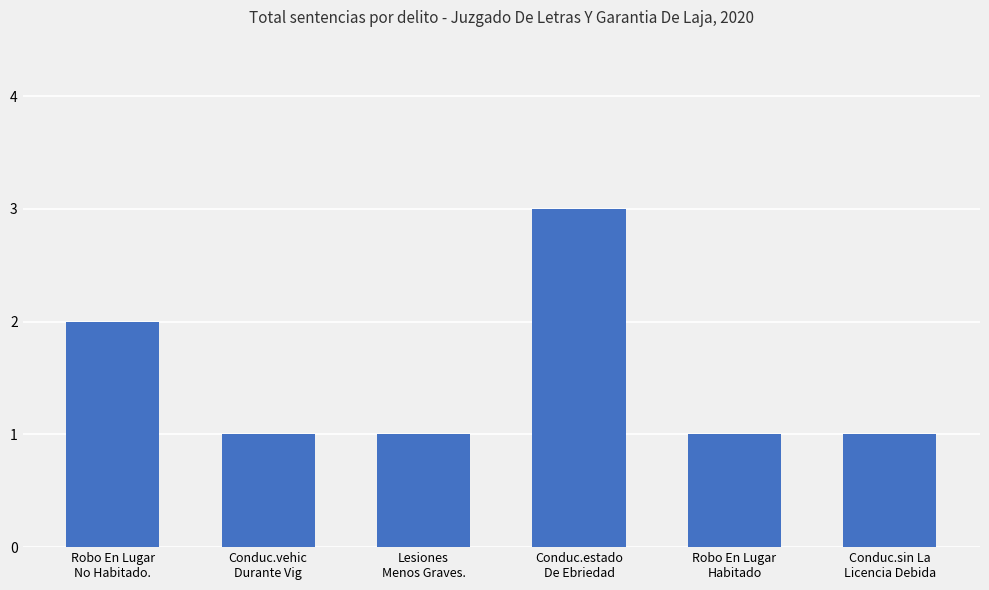

Are the bars horizontal?

No